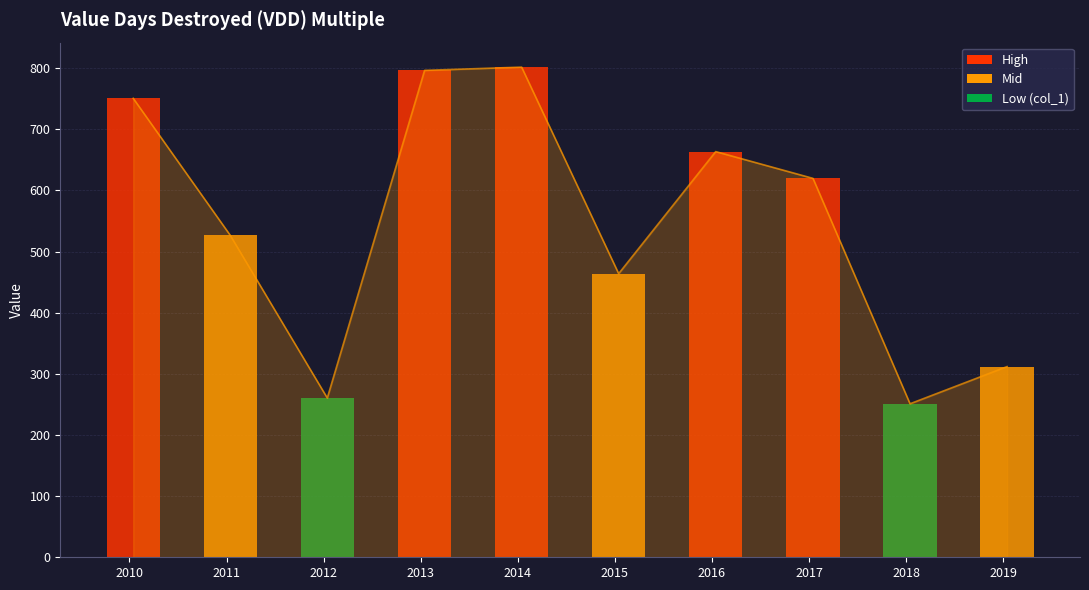

Between 2014 and 2015, which is larger?

2014